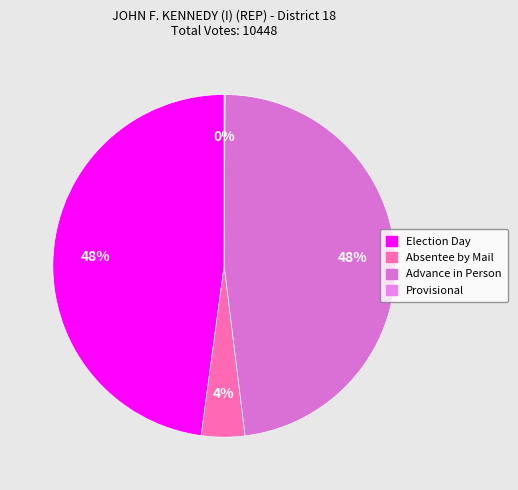

What is the change in value from Election Day to Advance in Person?

+12